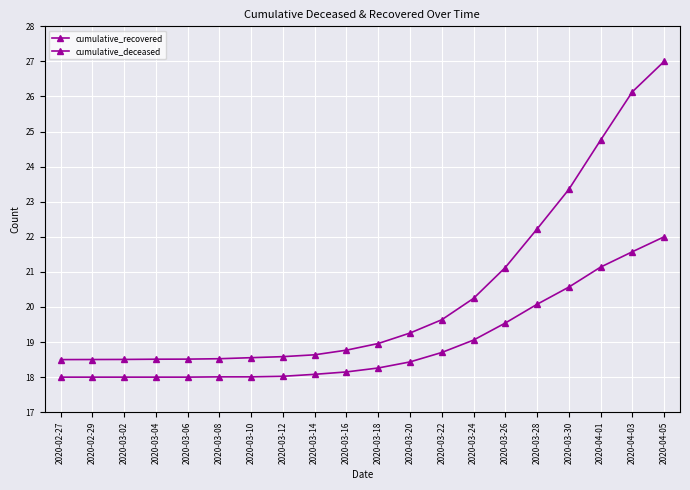

Is it true that cumulative_deceased equals 10.8 at 2020-04-03?

False